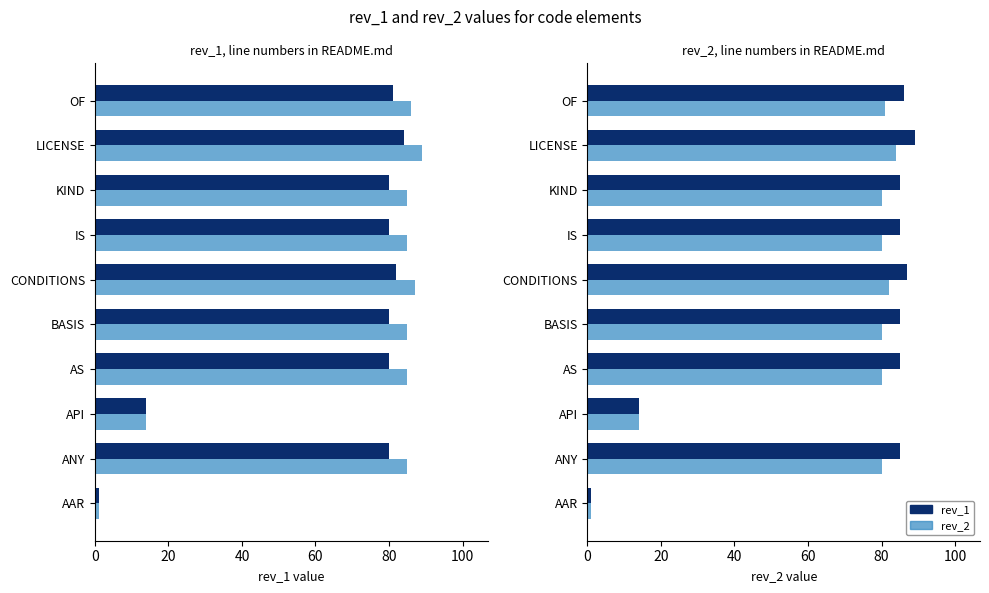

What is the highest value of the rev_1 series?

84